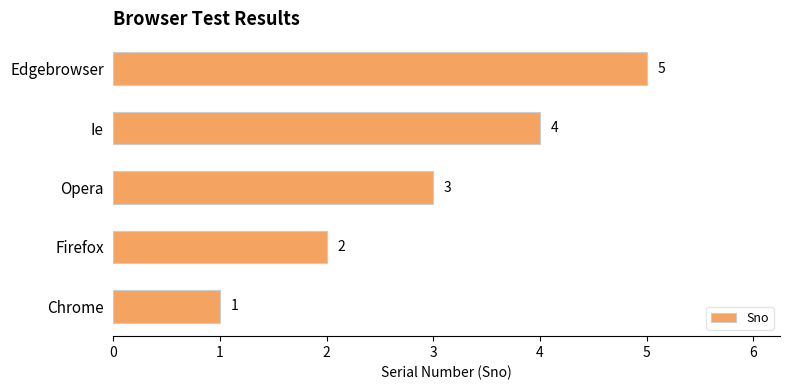

Which has a higher value, Opera or Firefox?

Opera